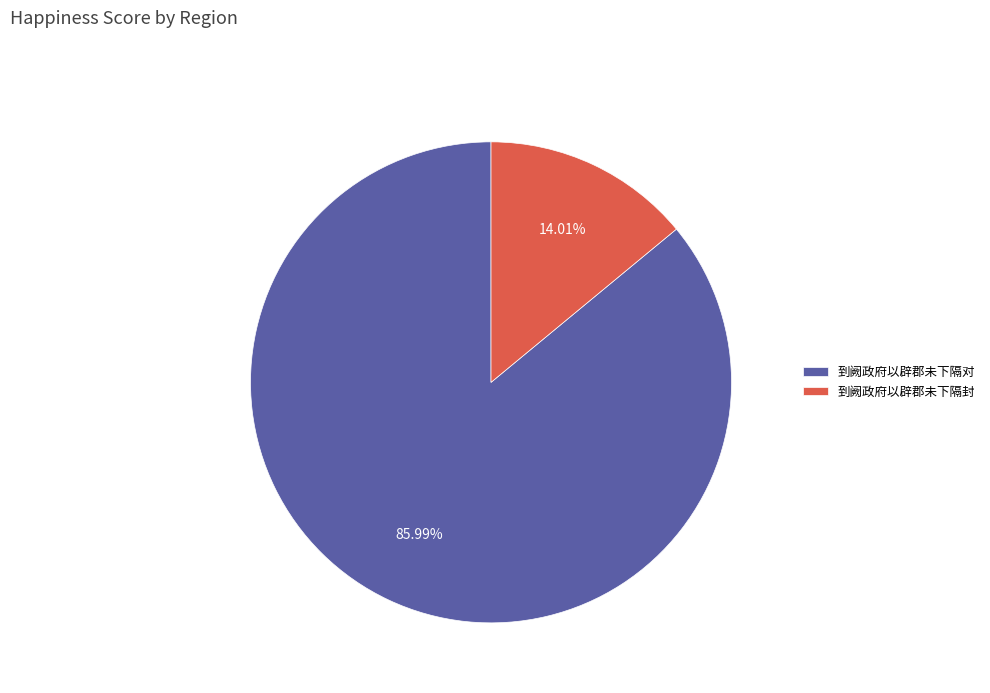

Which category has the smallest portion of the pie?

到阙政府以辟郡未下隔封